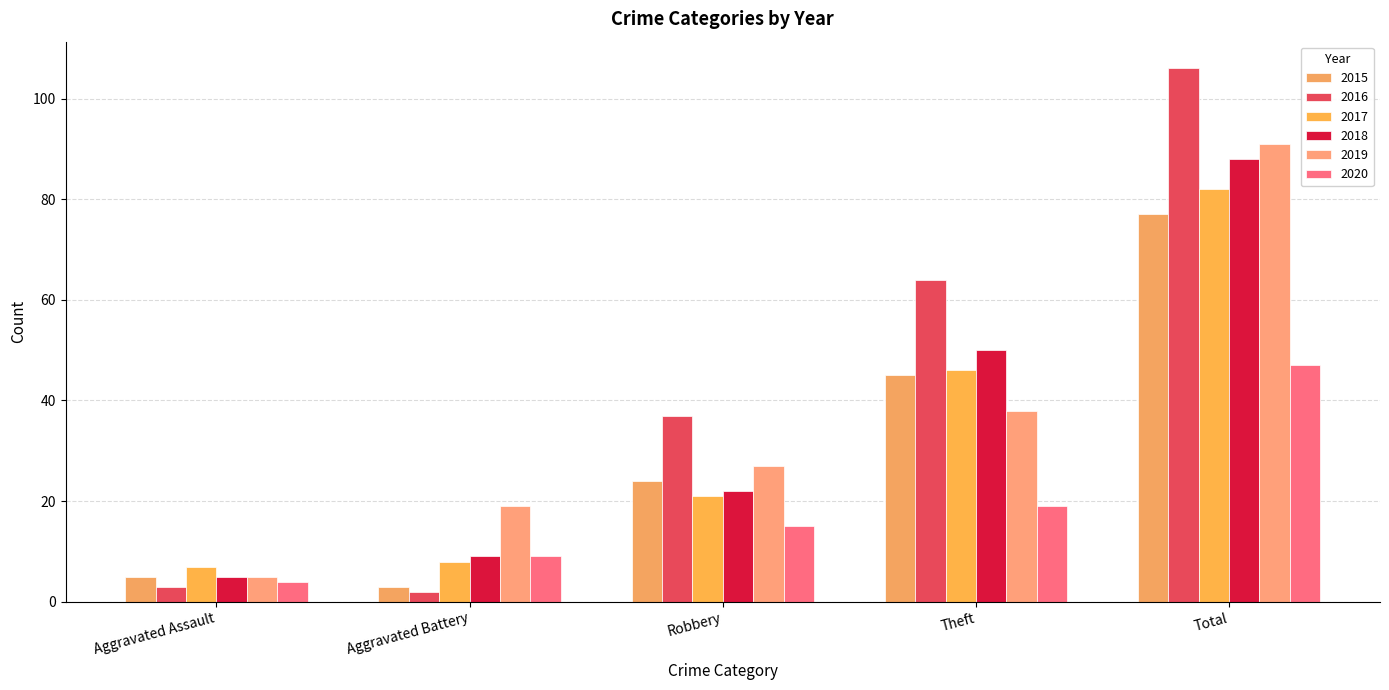

Which series has the largest range (max minus min)?

2016